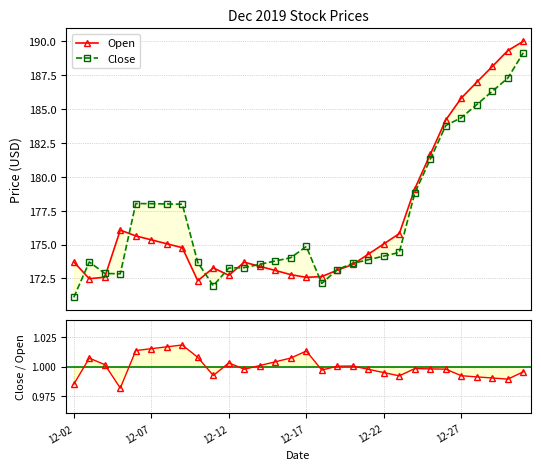

What is the difference between the Open values at 12-12 and 28?

16.7